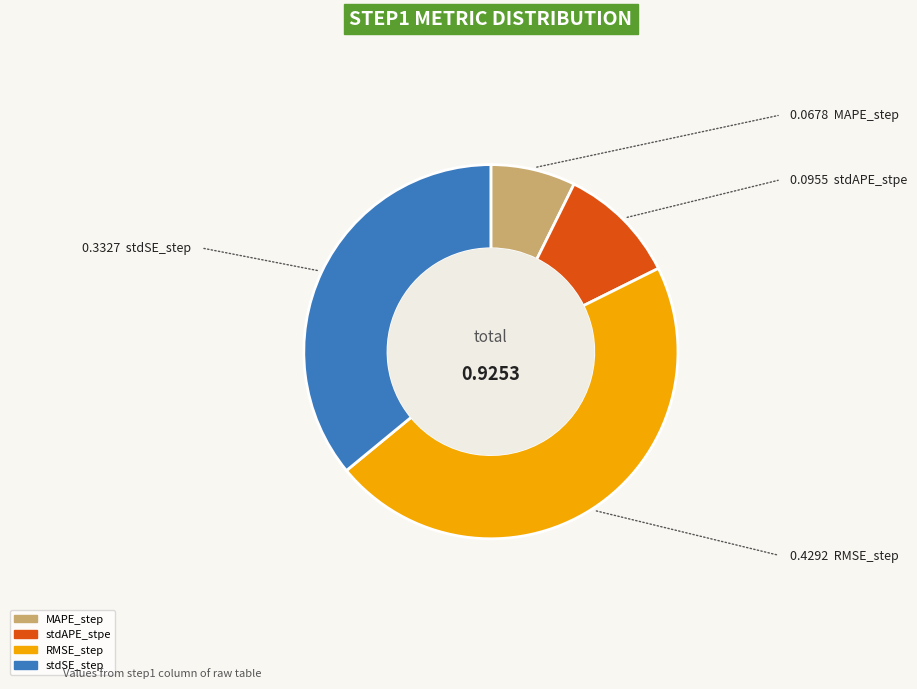

What is the ratio of the value at RMSE_step to the value at stdAPE_stpe?

4.5